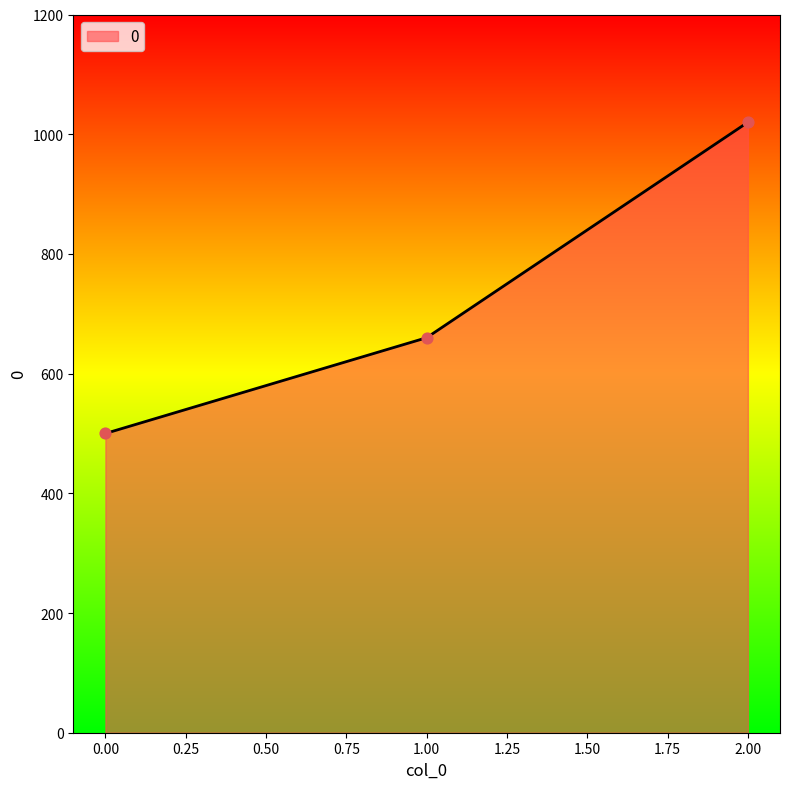

Approximately how many times larger is the value at 1.00 compared to 2.00?

0.6